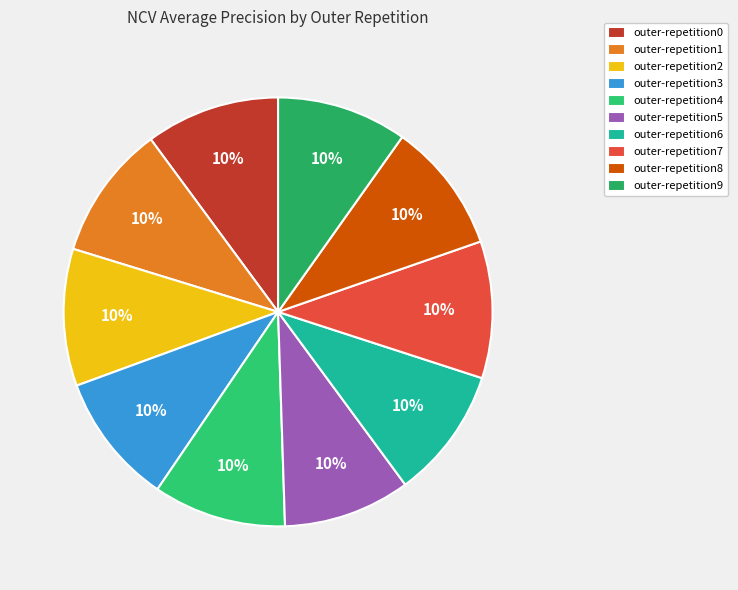

What is the largest slice in the pie chart?

outer-repetition2